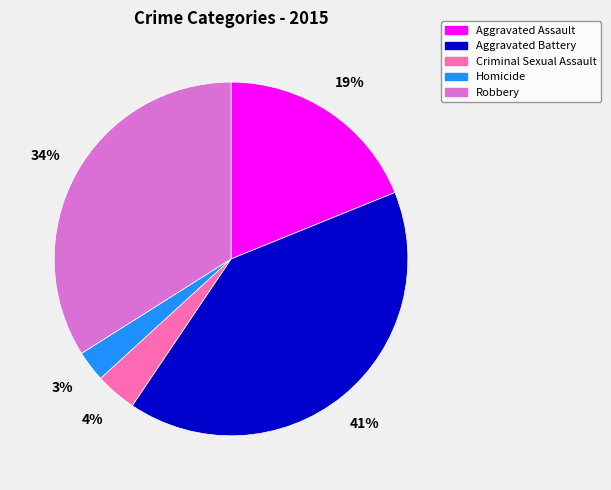

What percentage is the Criminal Sexual Assault slice, to the nearest percent?

4%